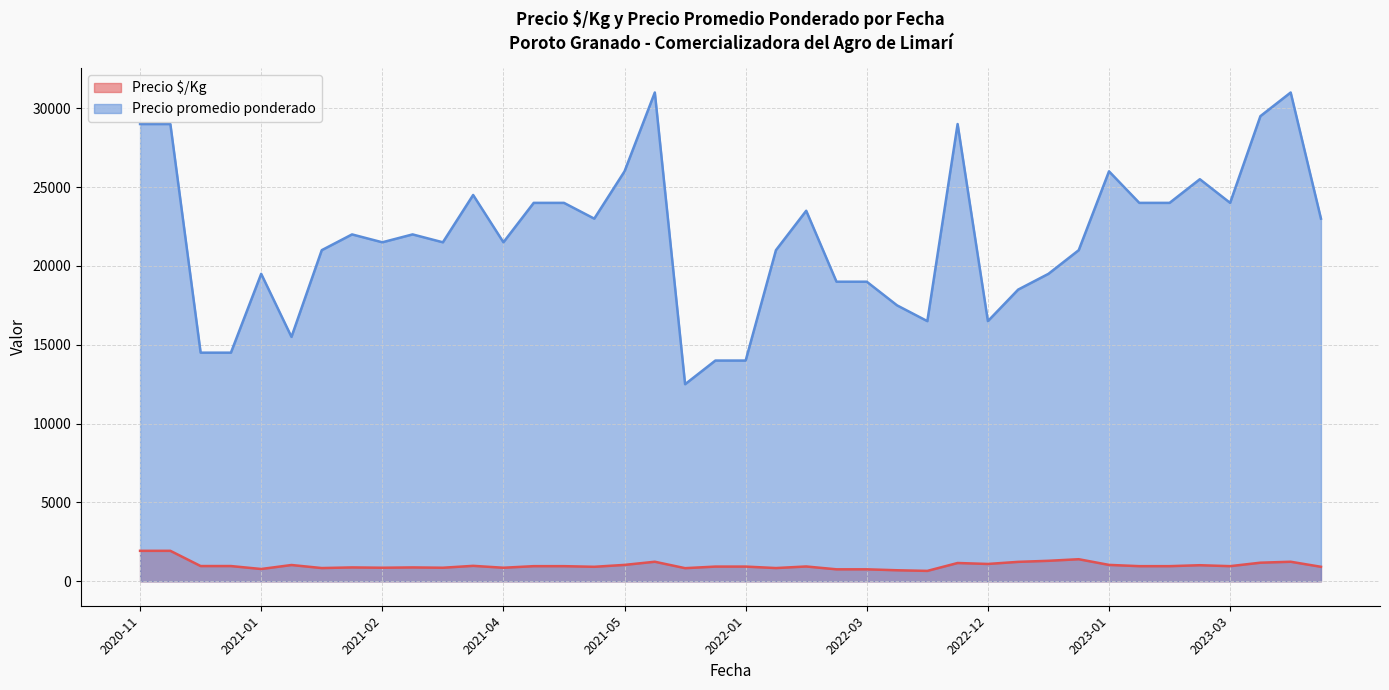

Reading left to right, extract all data points from this chart.

Precio $/Kg: 2022-05-18=660	2021-02-11=880	2022-12-22=1100	2023-02-15=960	2020-11-25=1933	2021-06-02=1240	2021-02-25=880	2021-01-27=840	2023-01-12=1300	2023-02-22=1020	2022-01-13=833	2021-04-08=860	2020-12-24=967	2021-02-17=860	2023-05-25=920	2021-01-20=1033	2021-04-15=960	2023-01-26=1040	2022-02-10=940	2023-01-11=1233	2023-04-05=1180	2022-12-15=1160	2023-02-09=960	2022-01-19=933	2022-02-02=840	2021-04-14=960	2021-03-11=860	2021-05-27=1040	2021-01-06=780	2023-03-22=960	2022-03-17=760	2023-01-18=1400	2021-05-05=920	2022-04-20=700	2020-12-03=1933	2021-03-25=980	2020-12-23=967	2022-03-31=760	2022-01-20=933	2023-04-06=1240
Precio promedio ponderado: 2022-05-18=16500	2021-02-11=22000	2022-12-22=16500	2023-02-15=24000	2020-11-25=29000	2021-06-02=31000	2021-02-25=22000	2021-01-27=21000	2023-01-12=19500	2023-02-22=25500	2022-01-13=12500	2021-04-08=21500	2020-12-24=14500	2021-02-17=21500	2023-05-25=23000	2021-01-20=15500	2021-04-15=24000	2023-01-26=26000	2022-02-10=23500	2023-01-11=18500	2023-04-05=29500	2022-12-15=29000	2023-02-09=24000	2022-01-19=14000	2022-02-02=21000	2021-04-14=24000	2021-03-11=21500	2021-05-27=26000	2021-01-06=19500	2023-03-22=24000	2022-03-17=19000	2023-01-18=21000	2021-05-05=23000	2022-04-20=17500	2020-12-03=29000	2021-03-25=24500	2020-12-23=14500	2022-03-31=19000	2022-01-20=14000	2023-04-06=31000